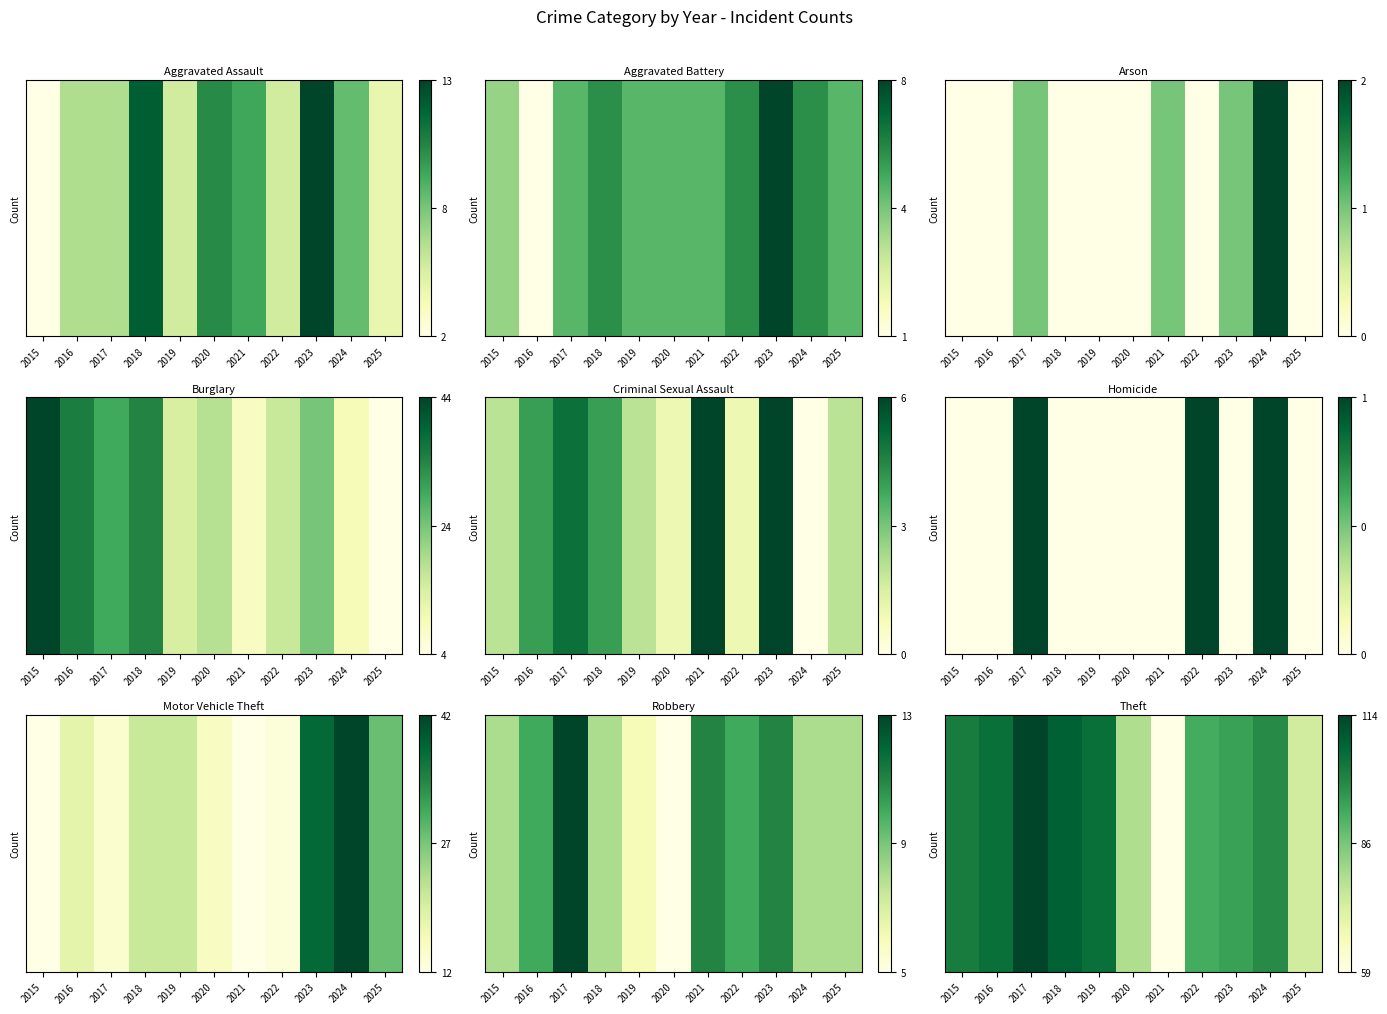

Where does the data first go above 99?

2015